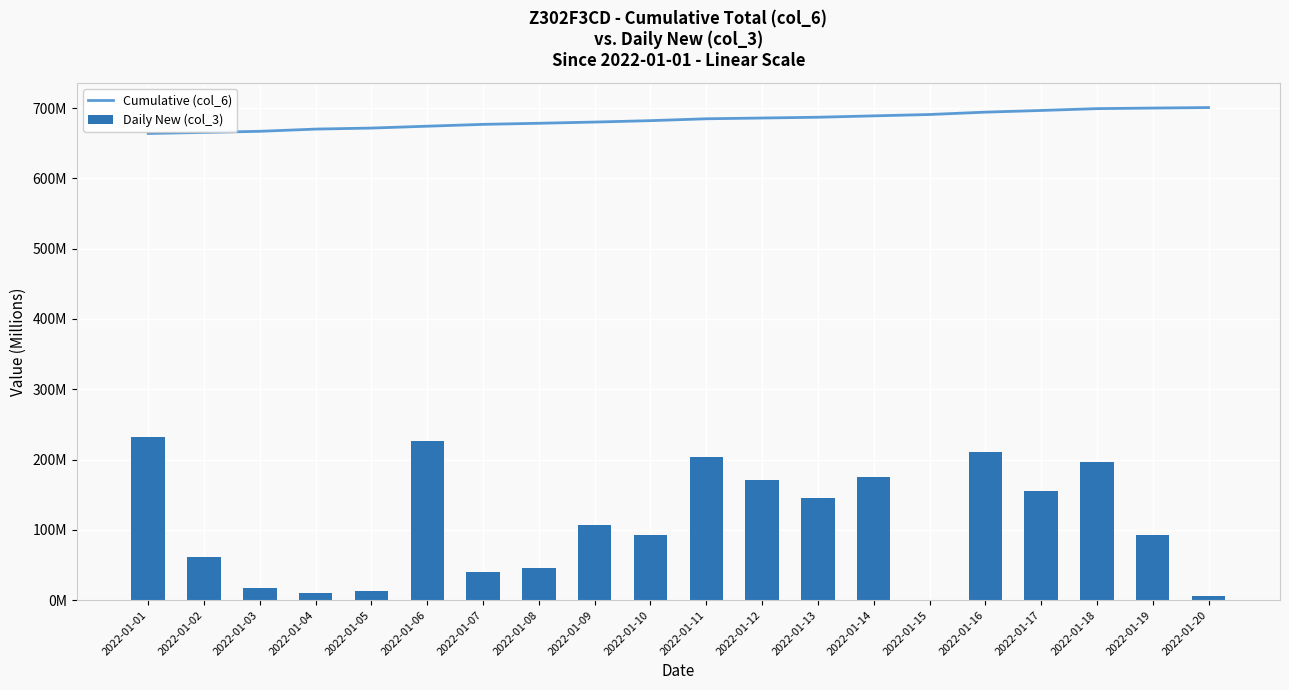

Which category has the highest value in the Daily New (col_3) series?

2022-01-01